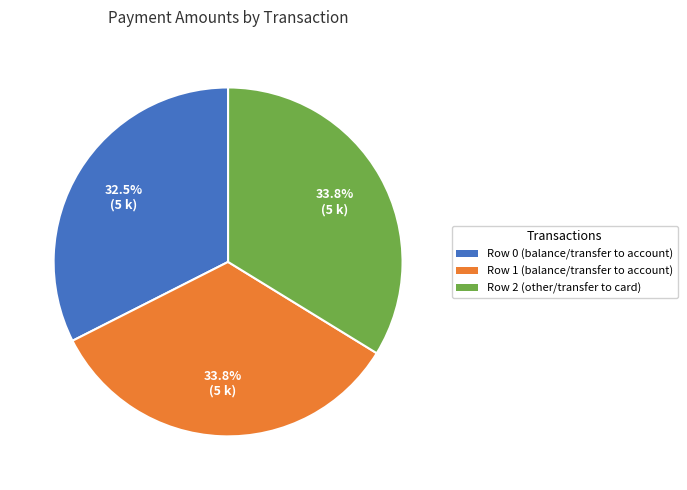

To the nearest percent, what is the combined percentage of Row 0 (balance/transfer to account) and Row 1 (balance/transfer to account)?

66%